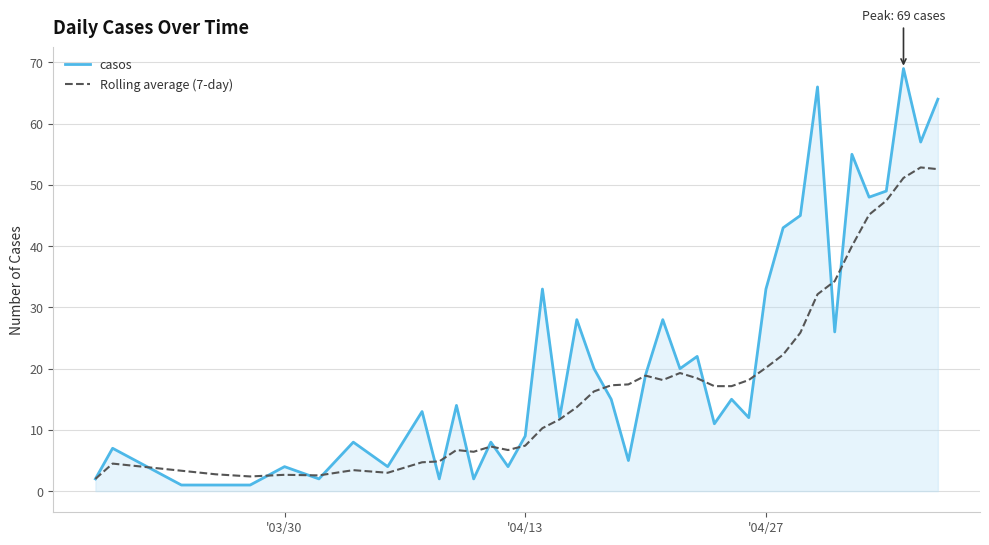

Which series has the largest total across all categories?

casos